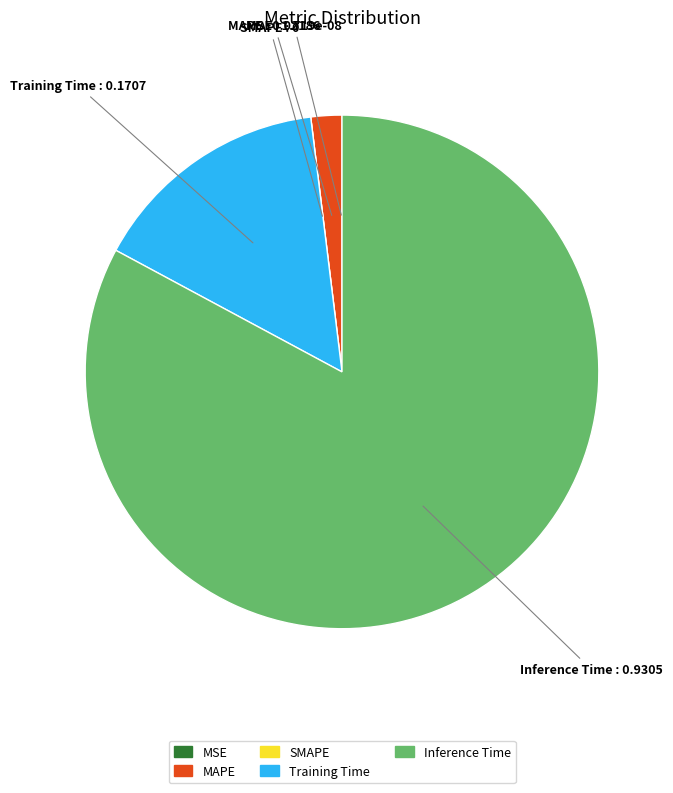

True or false: Inference Time accounts for 70% of the total.

False